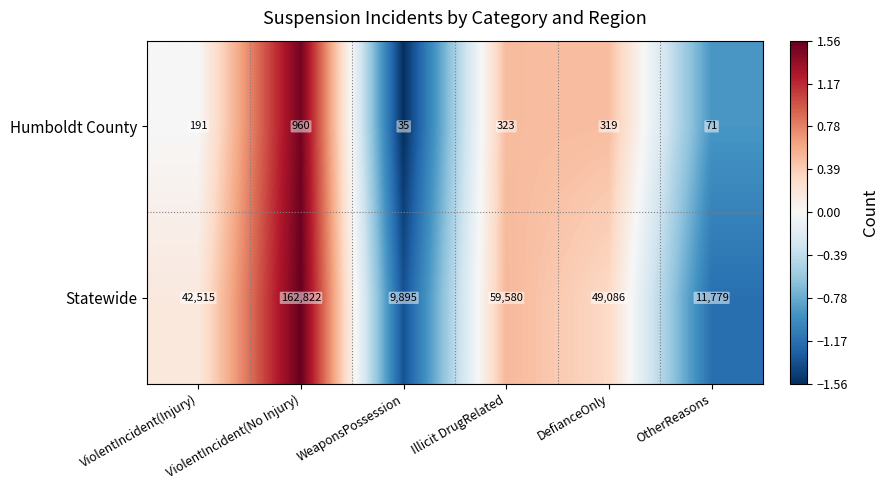

List the series in order of their peak value, lowest first.

Humboldt County, Statewide